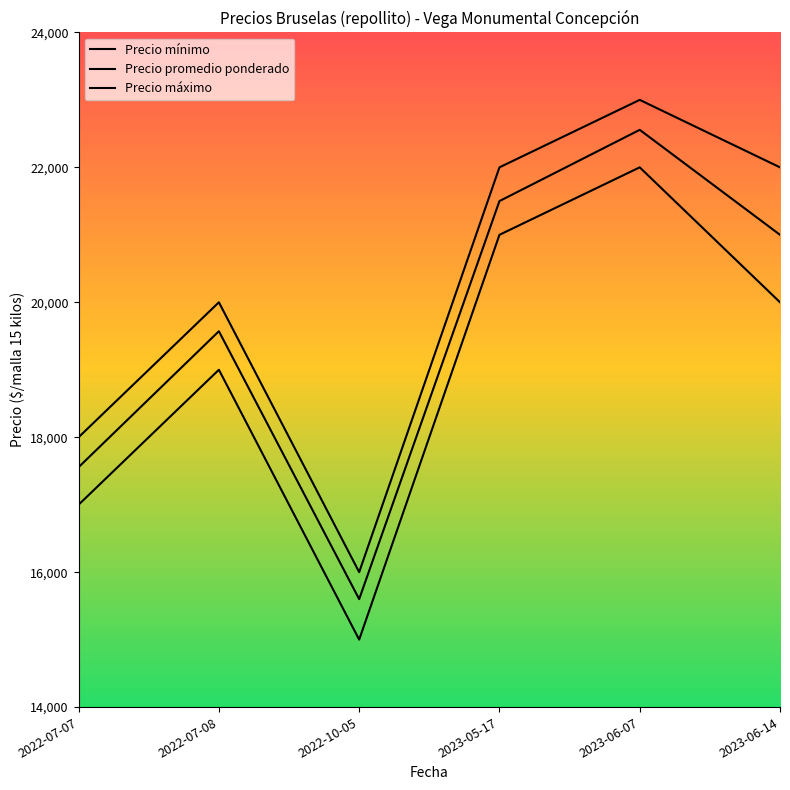

List the series in order of their peak value, lowest first.

Precio mínimo, Precio promedio ponderado, Precio máximo